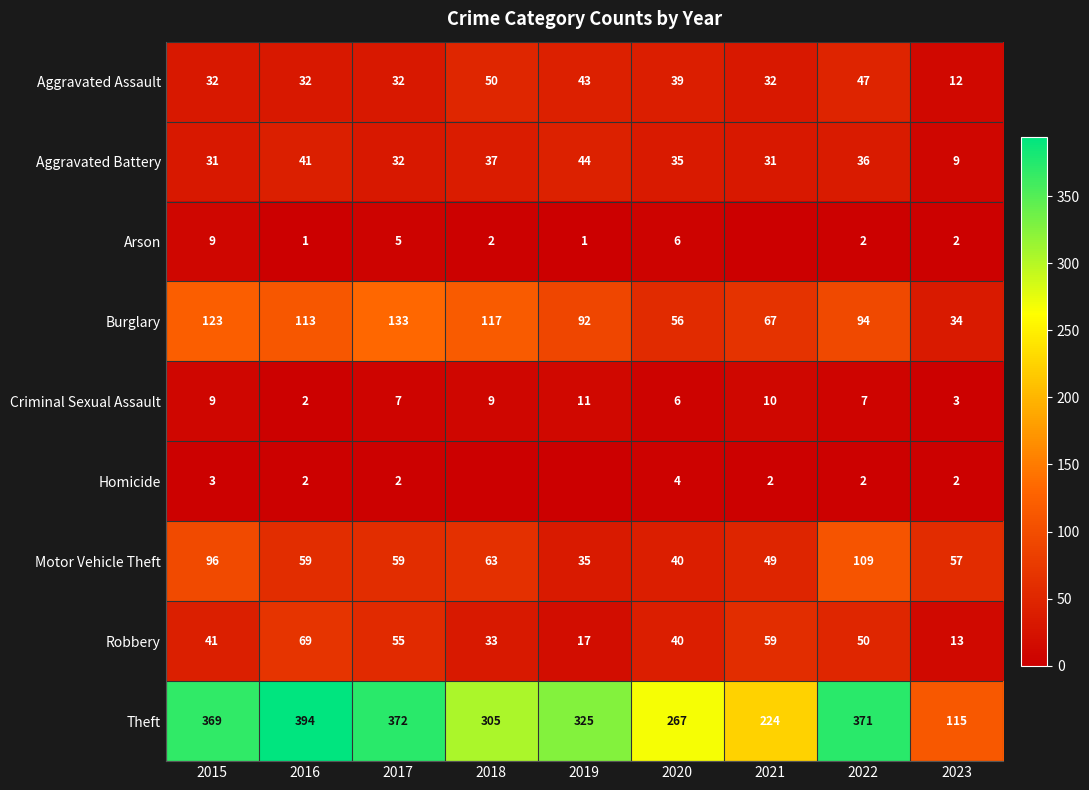

What is the maximum value for Theft?

394